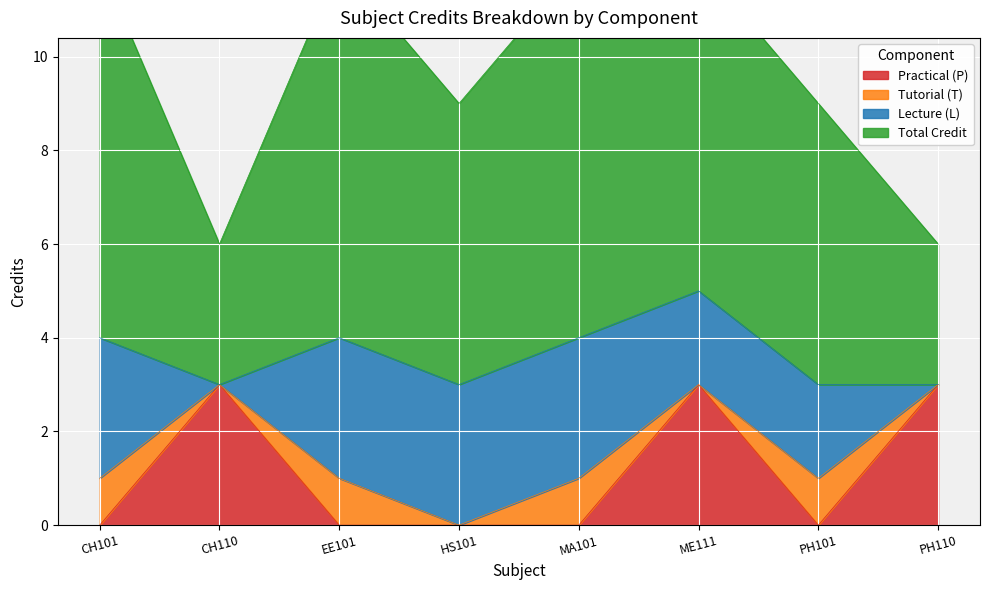

What is the sum of the Credit values at PH110 and MA101?

11